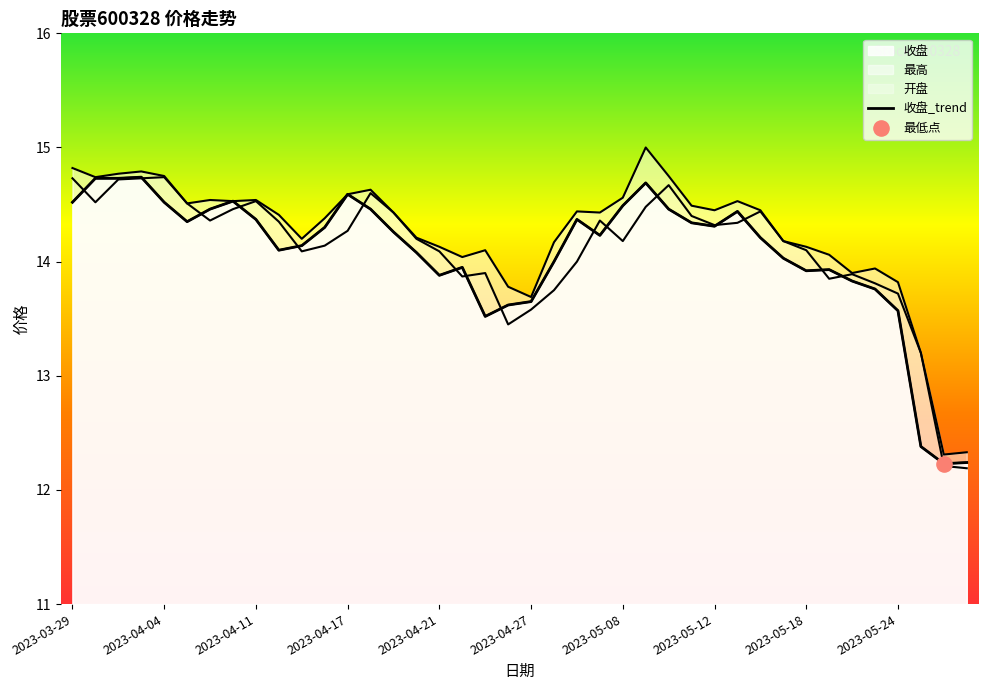

Which series reaches the maximum Y coordinate?

最高